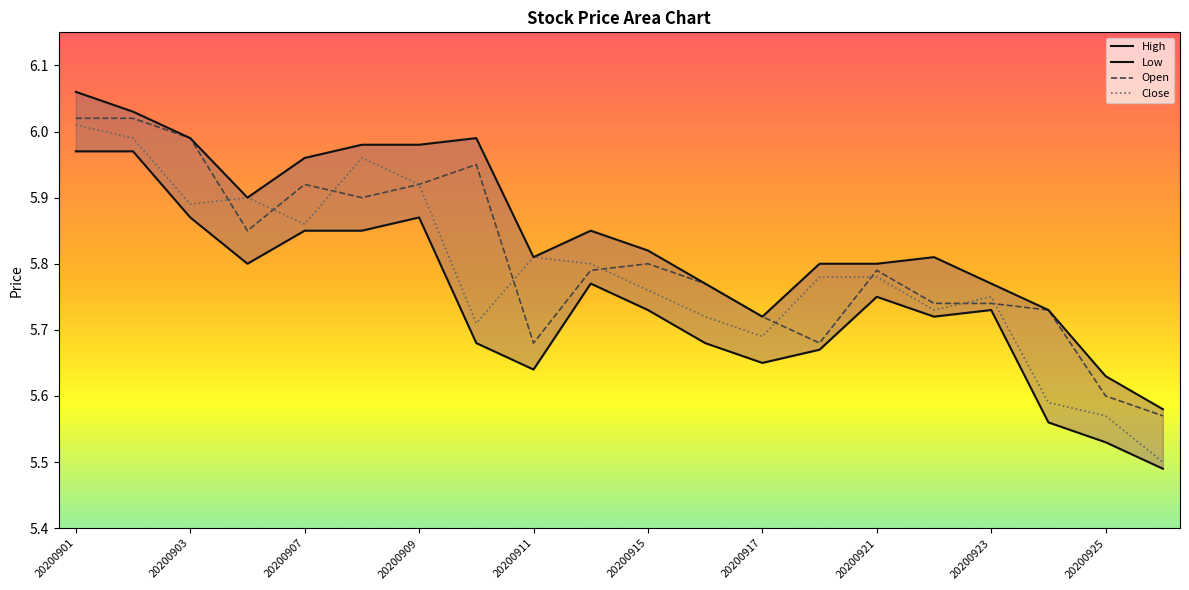

What is the total value across all series at 20200903?

23.7